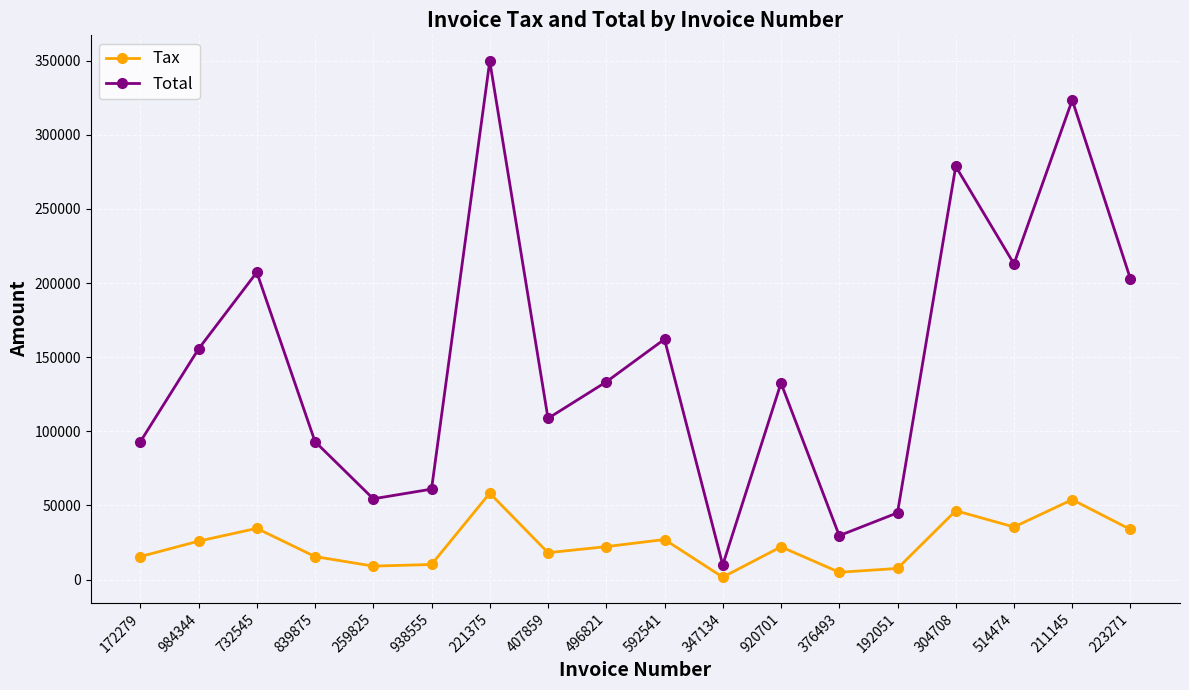

Which series changed the most between 938555 and 211145?

Total